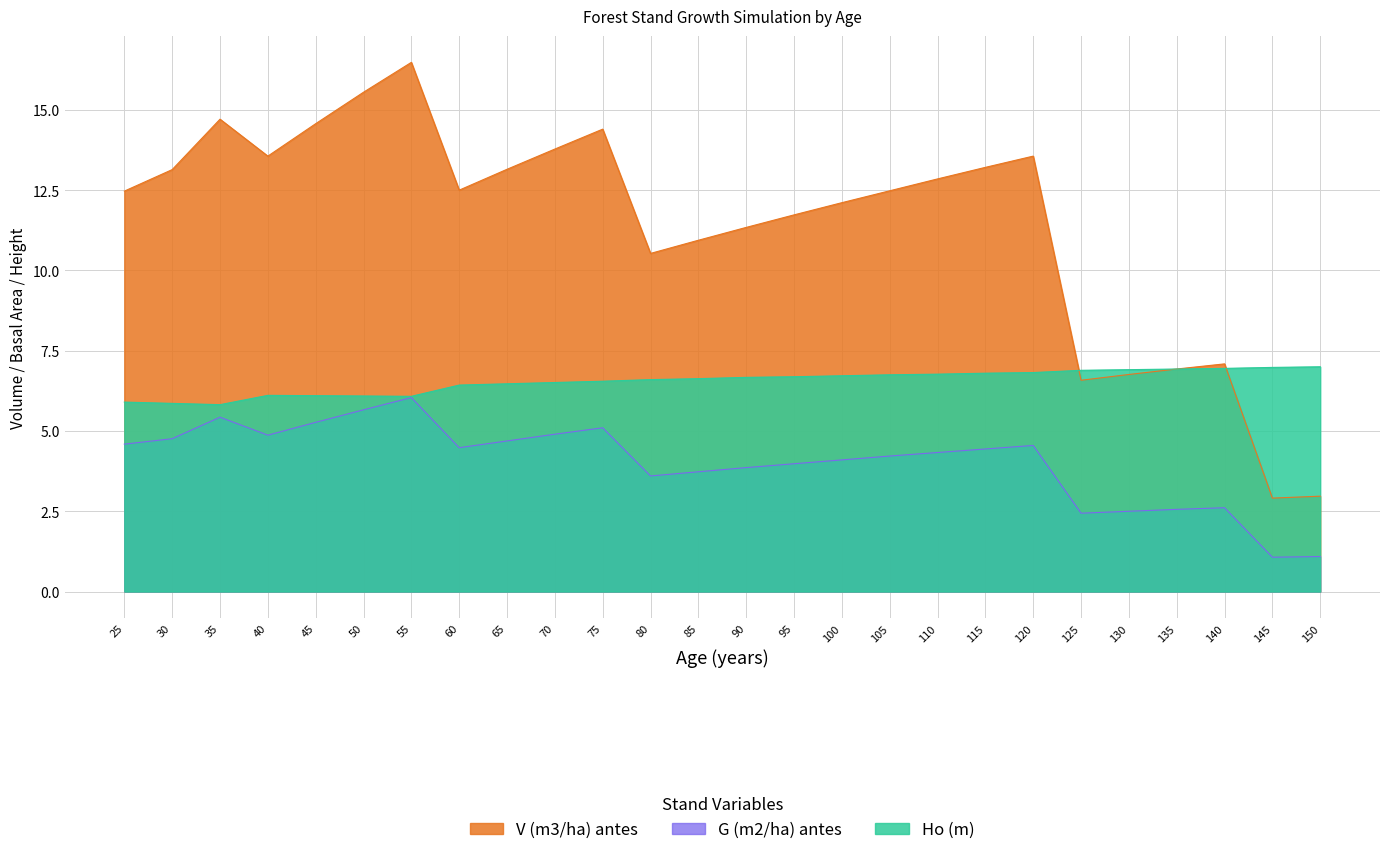

In V (m3/ha) antes, how many points are lower than both neighbors (excluding endpoints)?

5